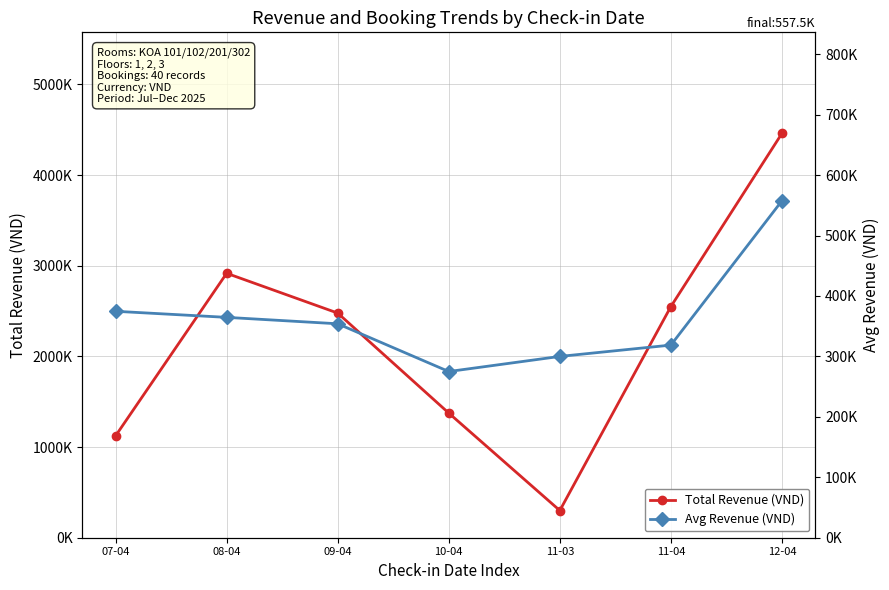

True or false: Total Revenue (VND) has more than 1 points higher than both neighbors.

False